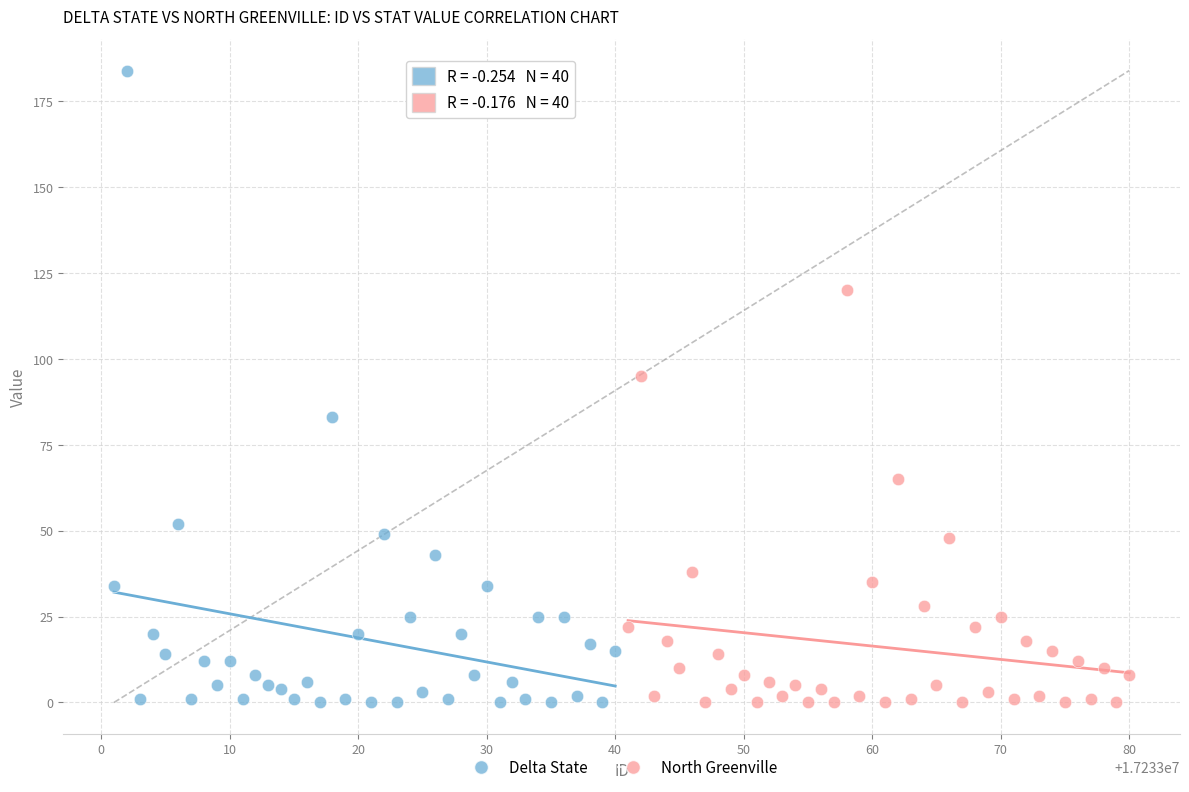

What are all the series names shown in the legend?

Delta State, North Greenville